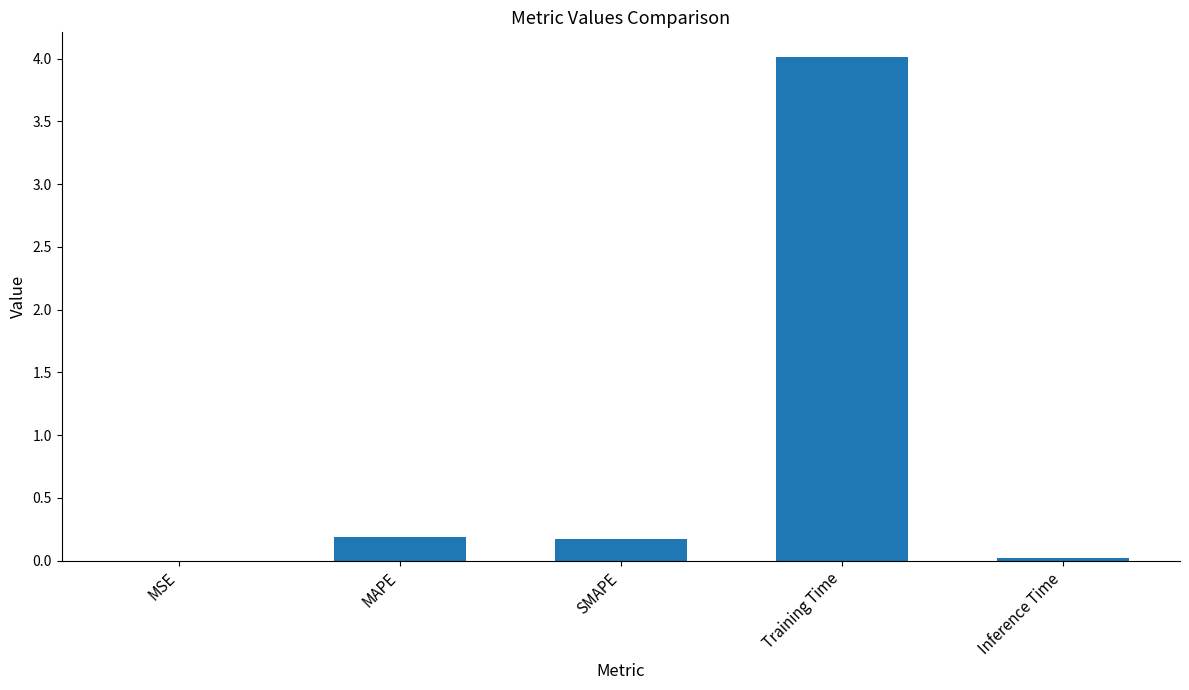

What is the change in value from MAPE to Training Time?

+3.8